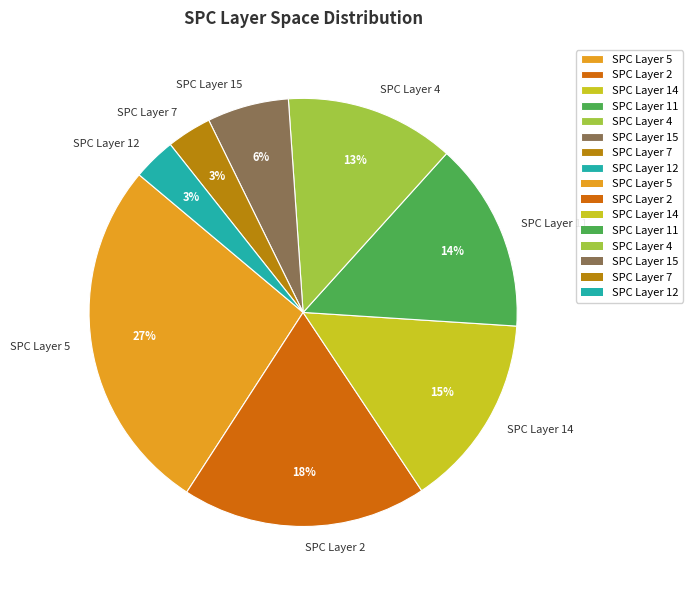

Between SPC Layer 4 and SPC Layer 12, which is larger?

SPC Layer 4